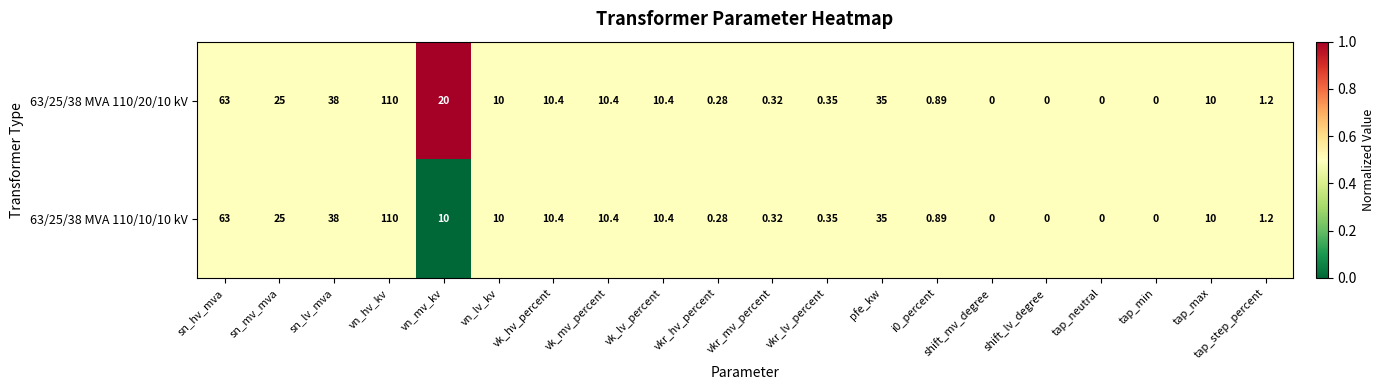

At which label does 63/25/38 MVA 110/20/10 kV reach its peak?

vn_hv_kv